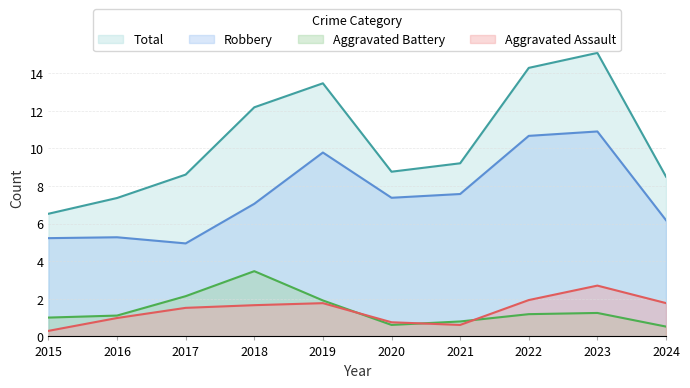

Which category has the highest value in the Total series?

2023